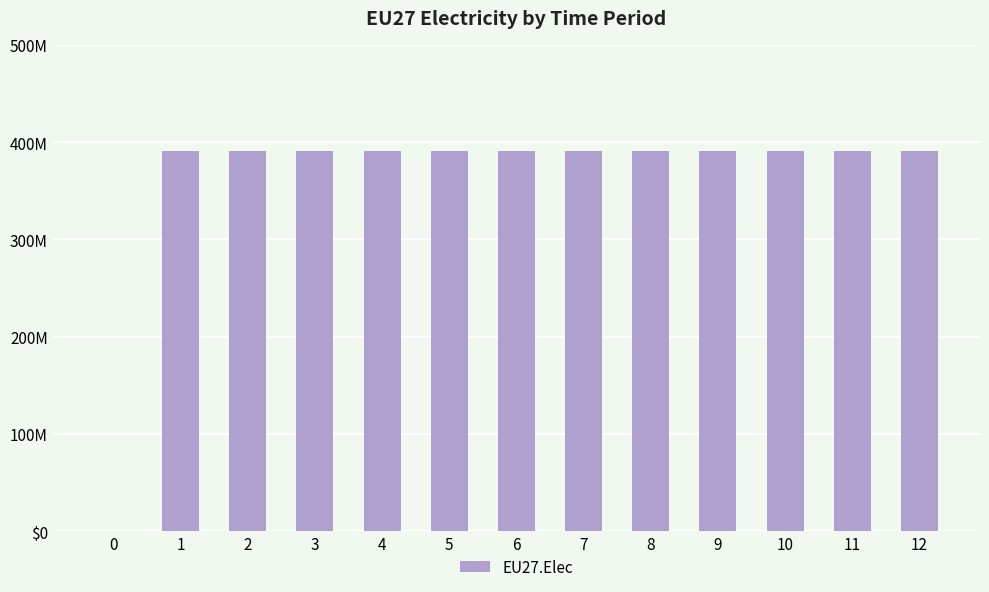

Between 11 and 9, which is larger?

11